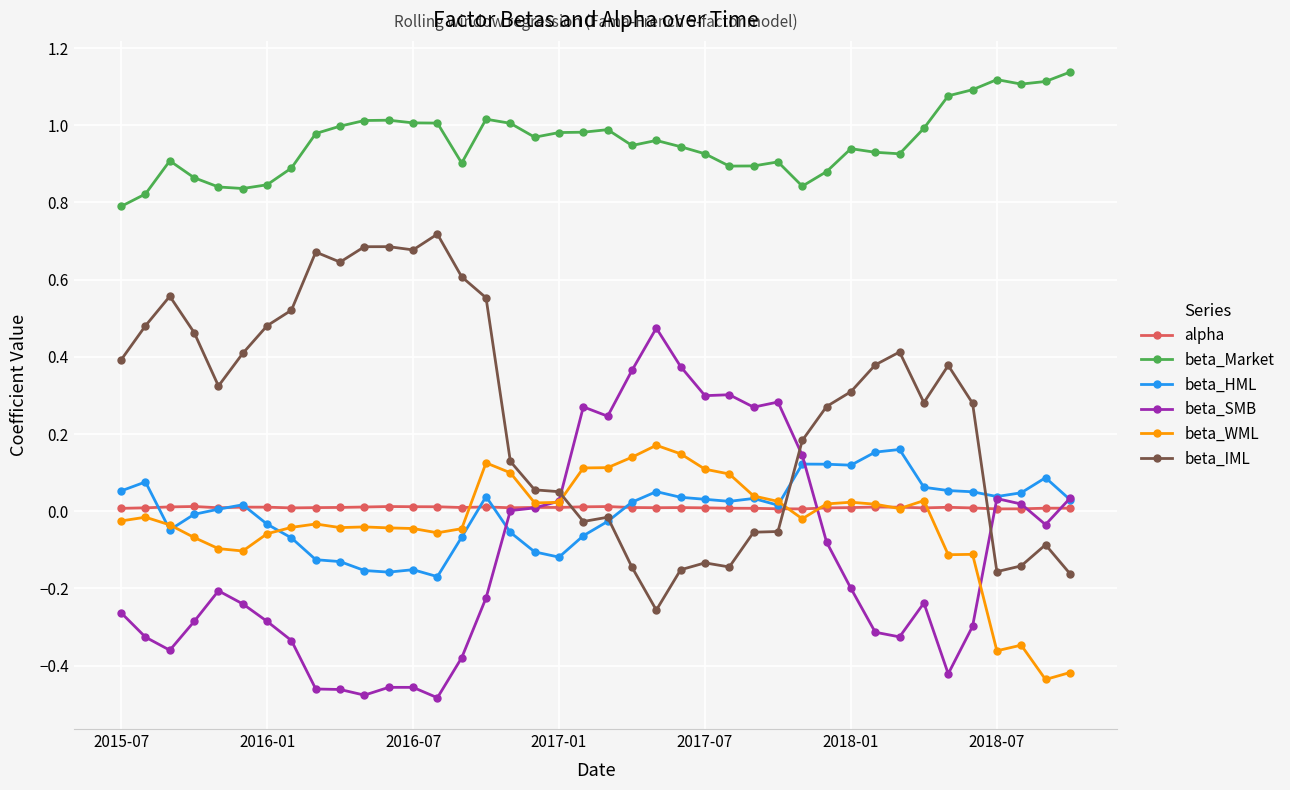

How many lines are shown in the chart?

6